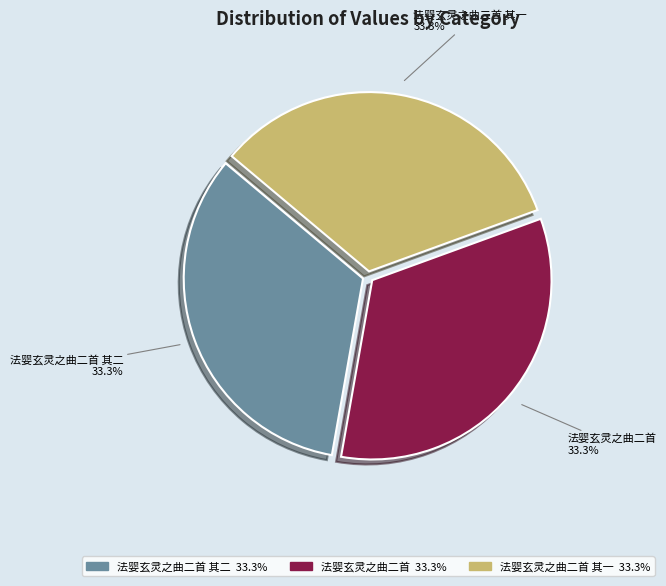

The 法婴玄灵之曲二首 slice represents 40% of the pie. True or false?

False